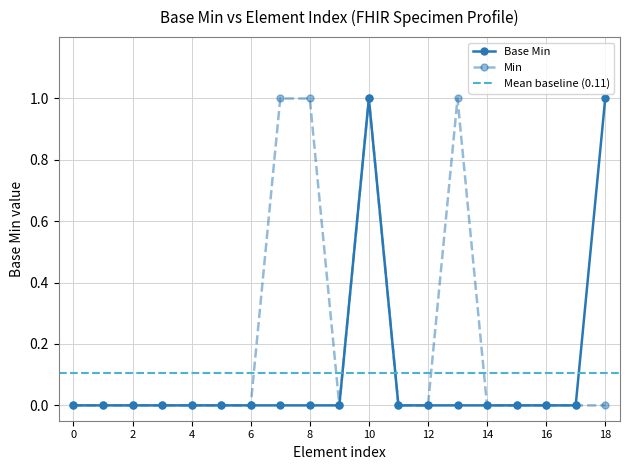

True or false: Base Min has more than 0 interior local peaks.

True